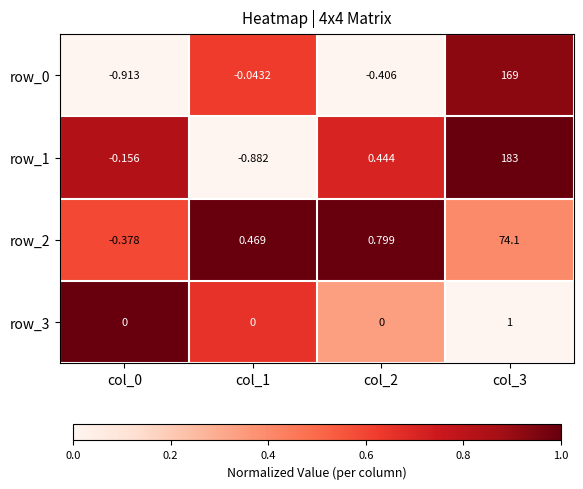

What is the total value across all series at col_3?

427.1